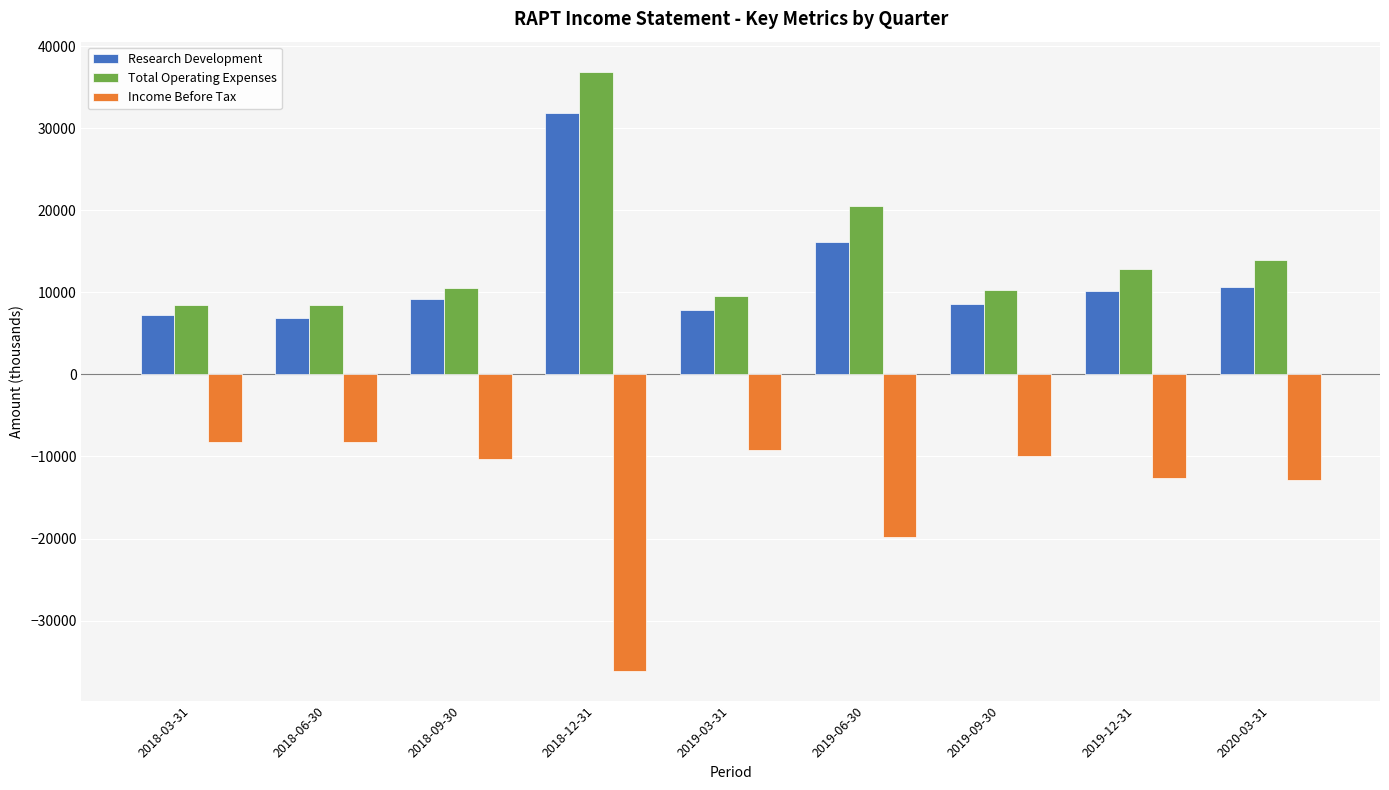

The Income Before Tax series shows -12600 at 2019-12-31. True or false?

True